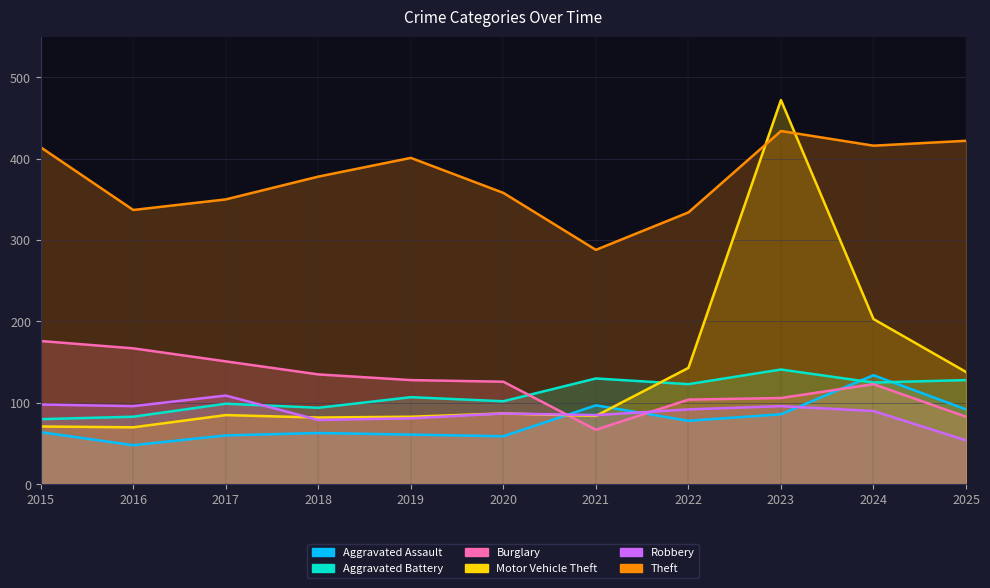

What is the average value of the Burglary series?

124